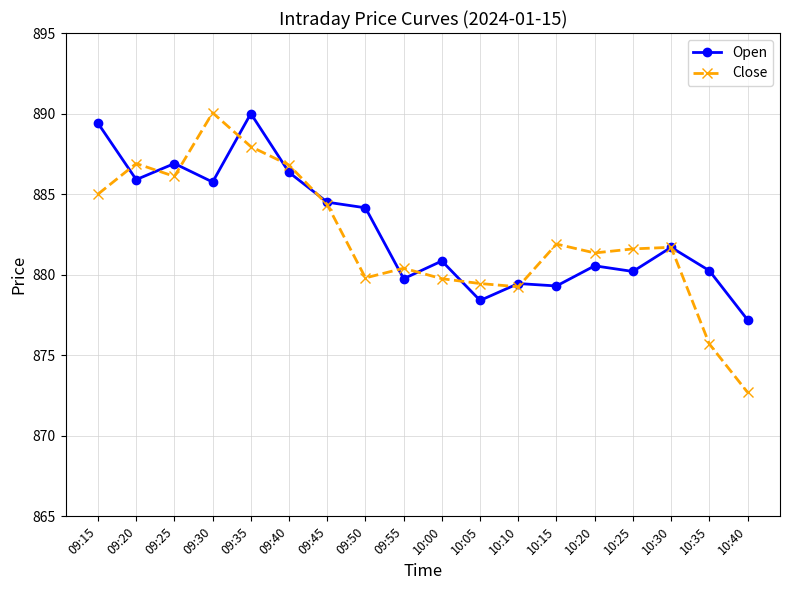

What is the minimum value for Close?

872.7